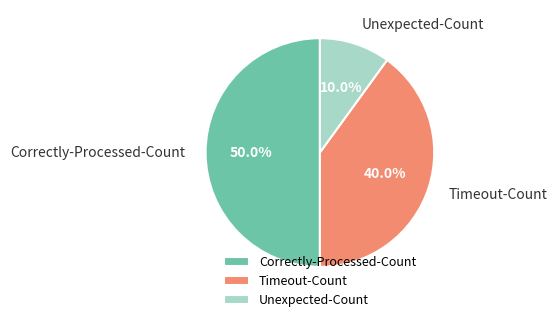

How many segments does this pie chart have?

3